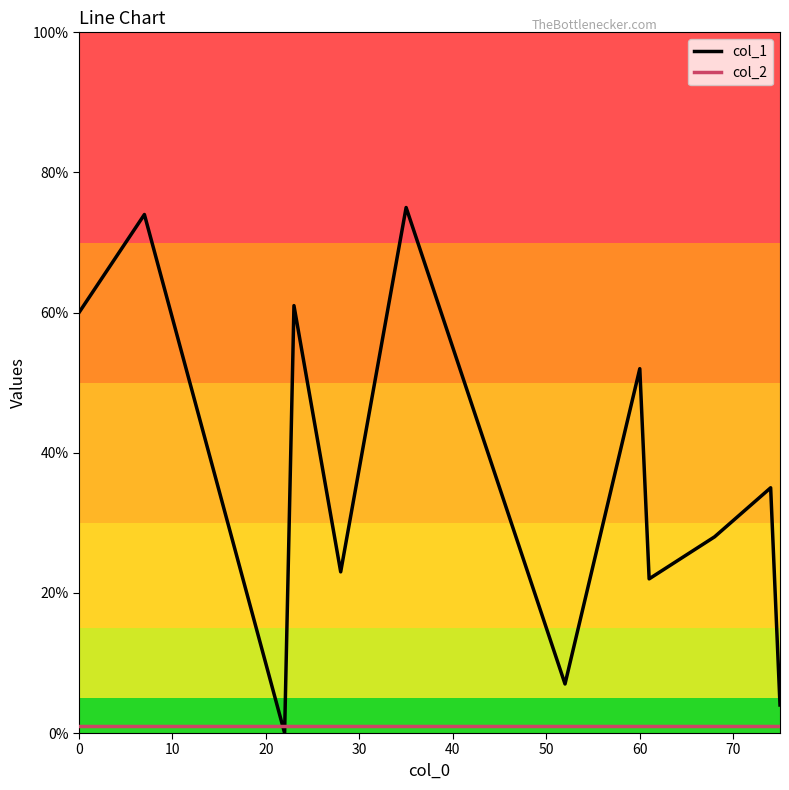

How many intersections are there between col_1 and col_2?

2